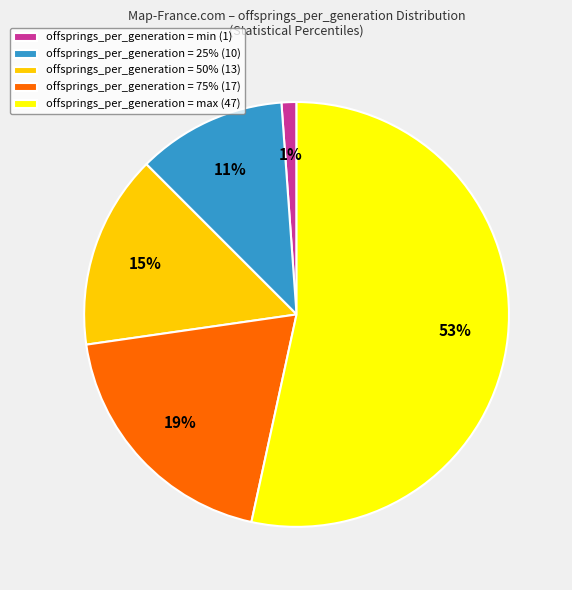

How many segments does this pie chart have?

5